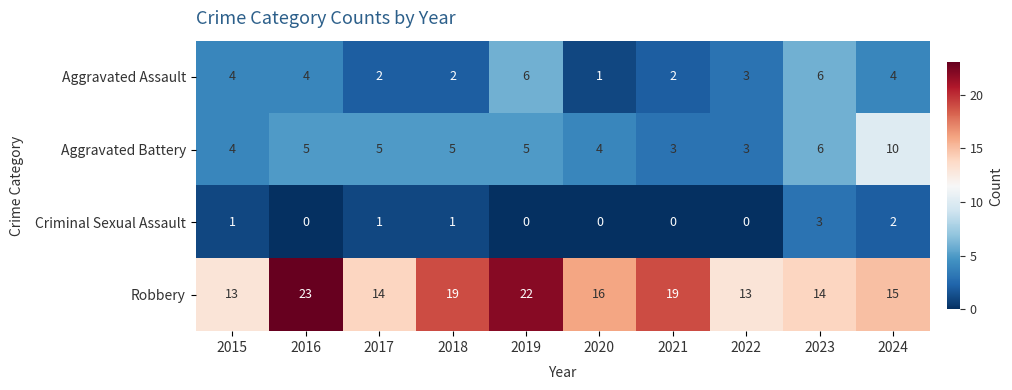

What is the difference between the maximum and second lowest values in the Criminal Sexual Assault series?

3